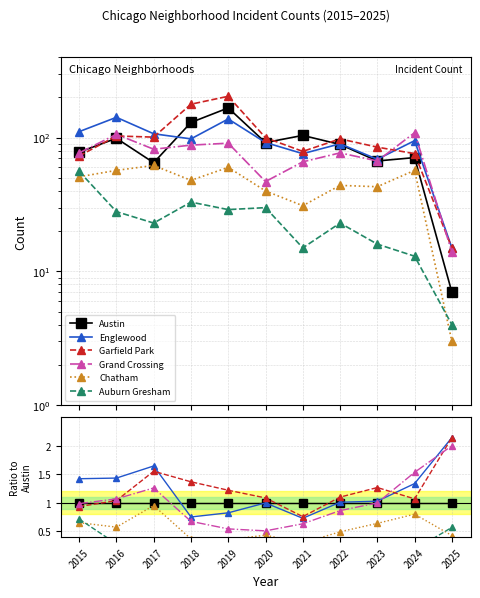

Reading left to right, transcribe all the data shown in this chart.

Austin: 1.0	1.0	1.0	1.0	1.0	1.0	1.0	1.0	1.0	1.0	1.0
Englewood: 1.4	1.4	1.6	0.8	0.8	1.0	0.7	1.0	1.0	1.3	2.1
Garfield Park: 0.9	1.0	1.6	1.4	1.2	1.1	0.8	1.1	1.3	1.1	2.1
Grand Crossing: 1.0	1.1	1.3	0.7	0.5	0.5	0.6	0.9	1.0	1.5	2.0
Chatham: 0.7	0.6	1.0	0.4	0.4	0.4	0.3	0.5	0.6	0.8	0.4
Auburn Gresham: 0.7	0.3	0.4	0.3	0.2	0.3	0.1	0.3	0.2	0.2	0.6